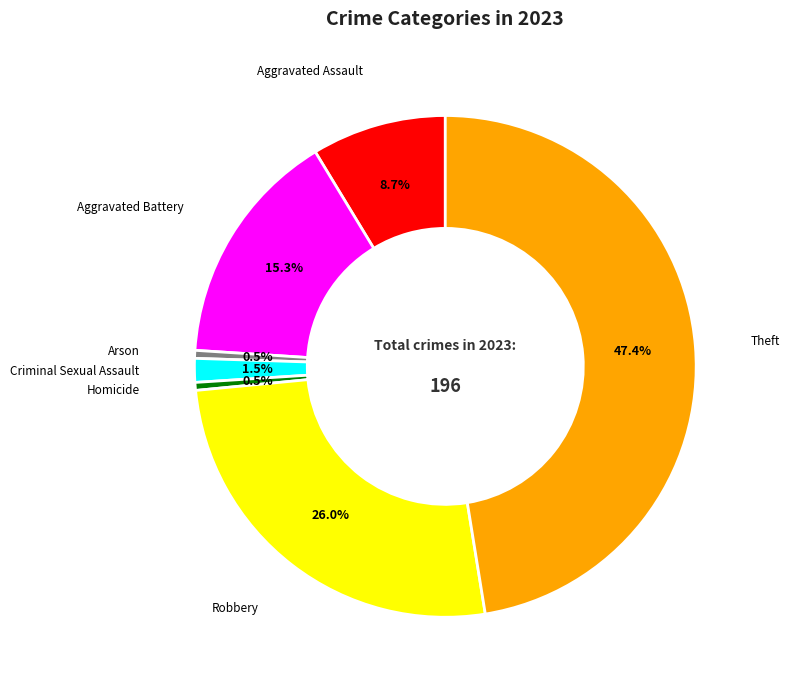

How many segments does this pie chart have?

7